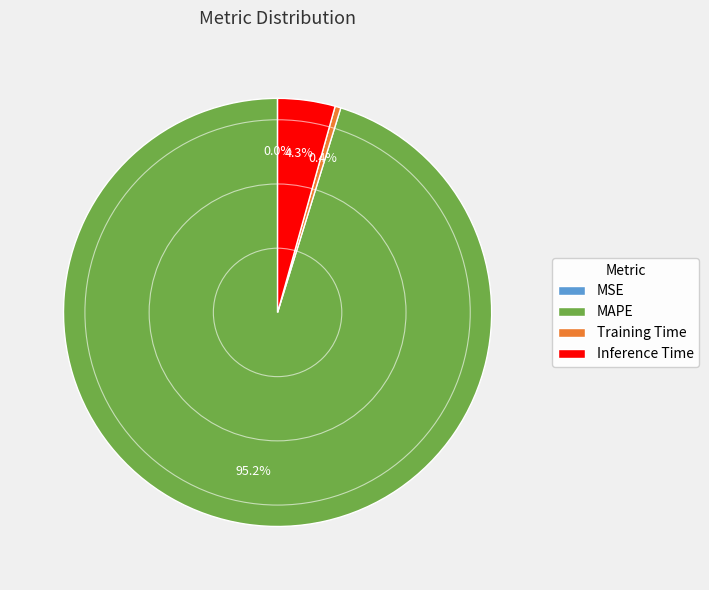

How much of the chart is everything except Training Time?

99.6%